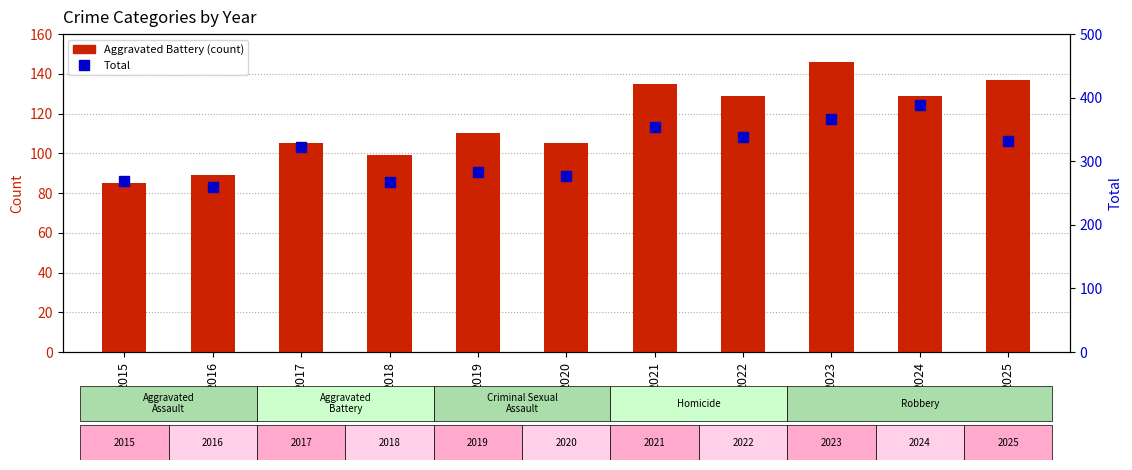

List the series in order of their overall mean, lowest first.

Aggravated Battery, Total